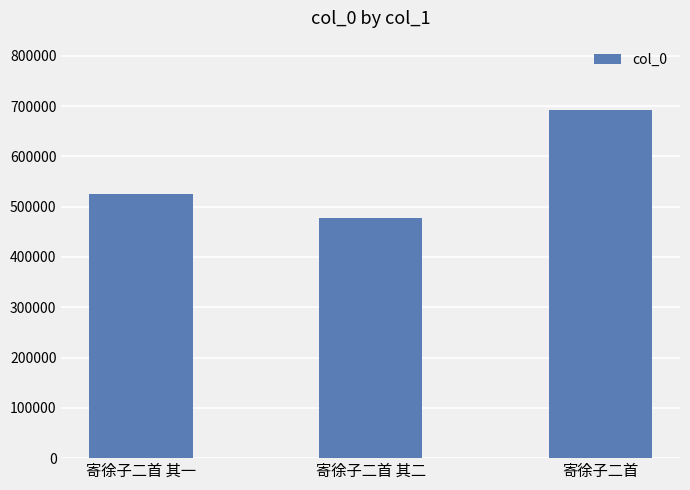

What is the minimum value shown in the chart?

477655